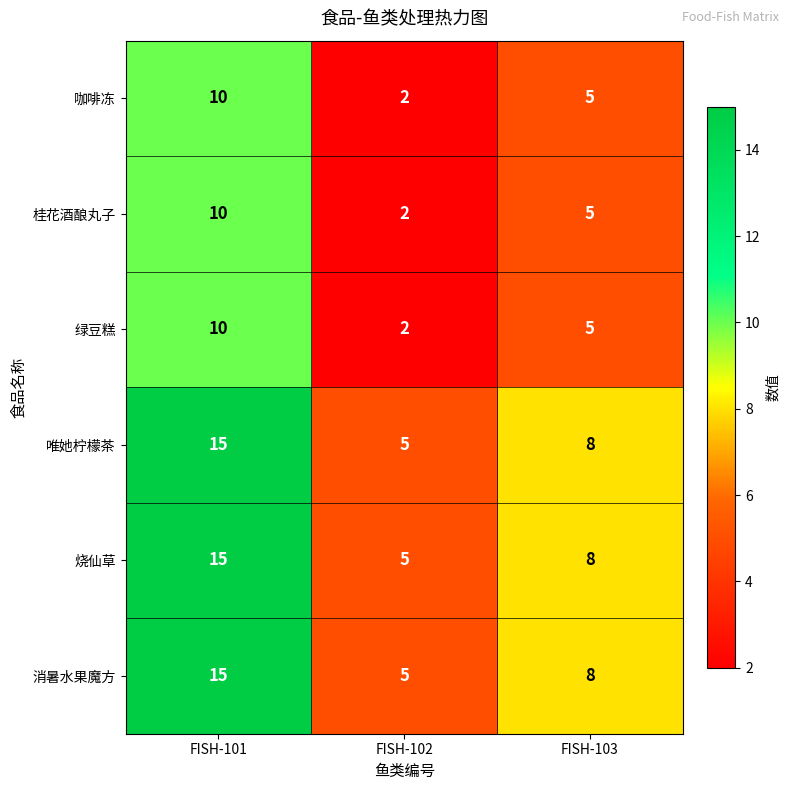

What is the total value across all series at FISH-101?

75